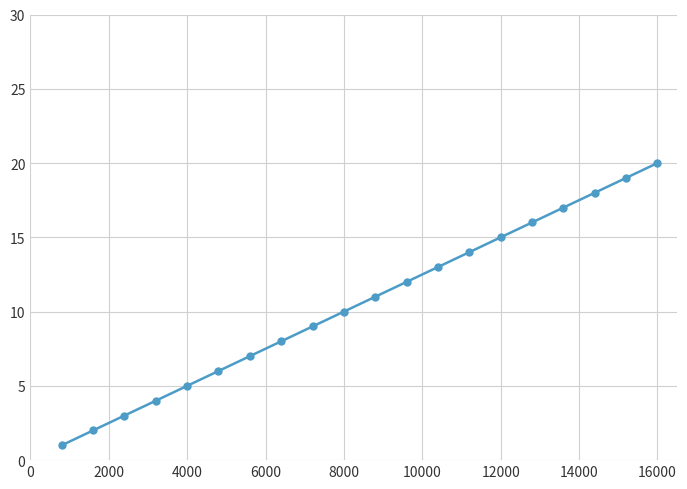

How many data points does each series have?

20